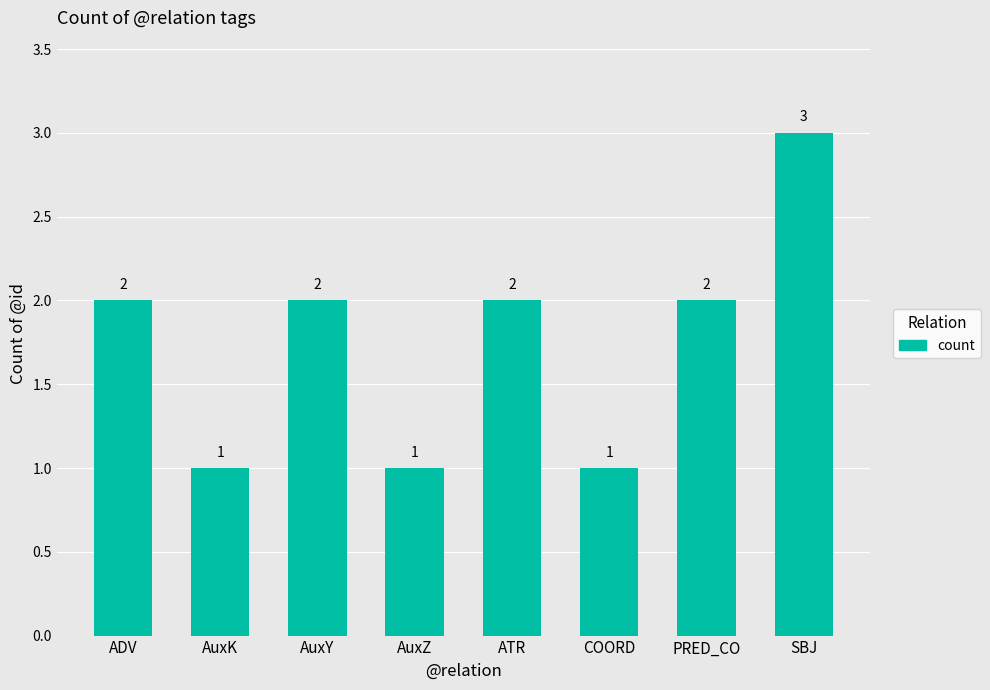

What is the value of the 1st bar from the left?

2